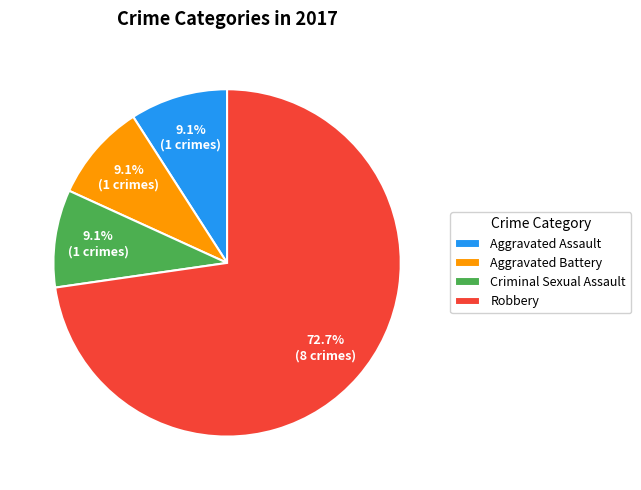

To the nearest percent, what percentage of the pie is Robbery?

73%